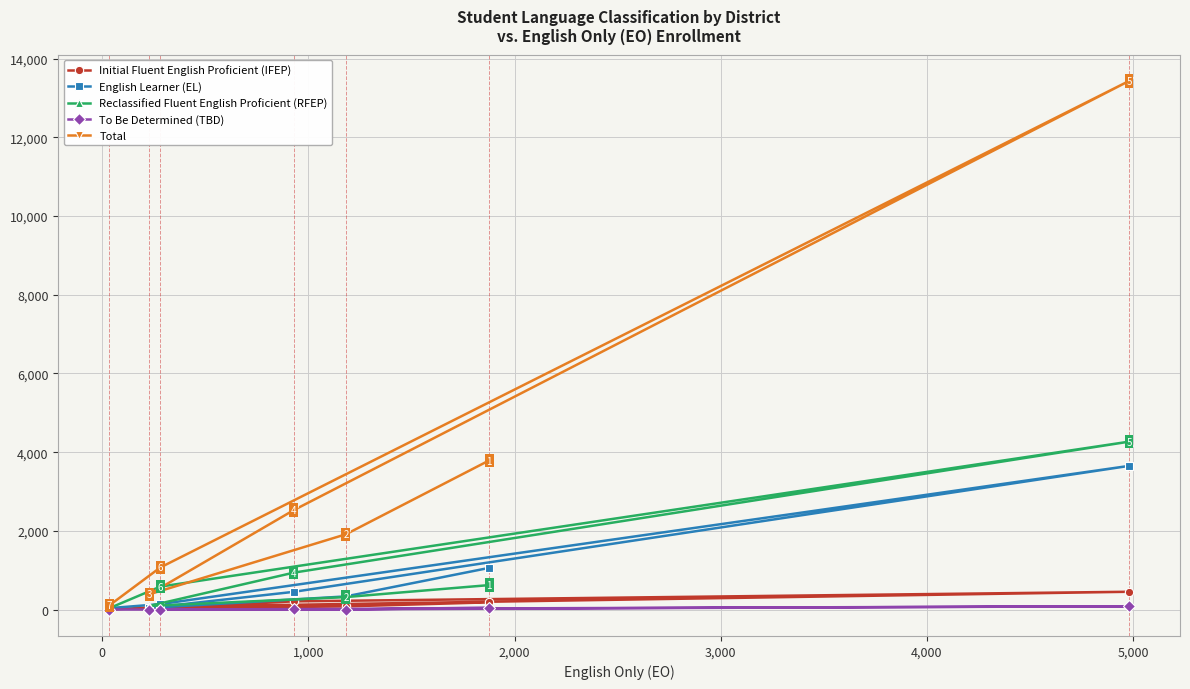

Reading left to right, list all the values displayed in this chart.

Initial Fluent English Proficient (IFEP): 0	27	68	208	80	183	452
English Learner (EL): 36	41	137	450	334	1058	3651
Reclassified Fluent English Proficient (RFEP): 33	90	583	938	317	621	4267
To Be Determined (TBD): 0	0	0	2	0	50	84
Total: 103	385	1070	2527	1913	3788	13434